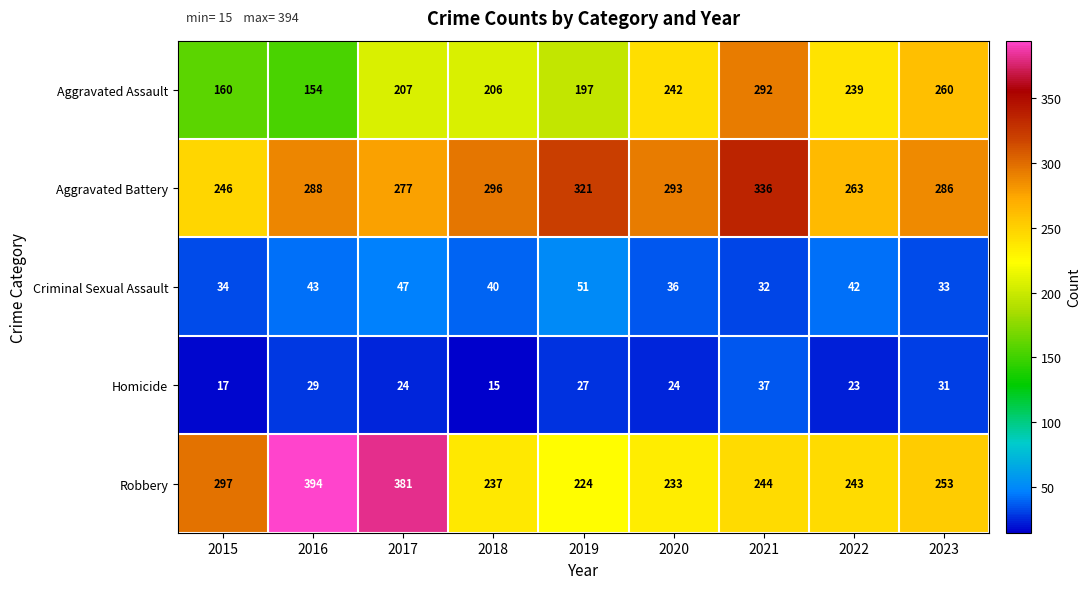

At which category is the sum across all series the highest?

2021